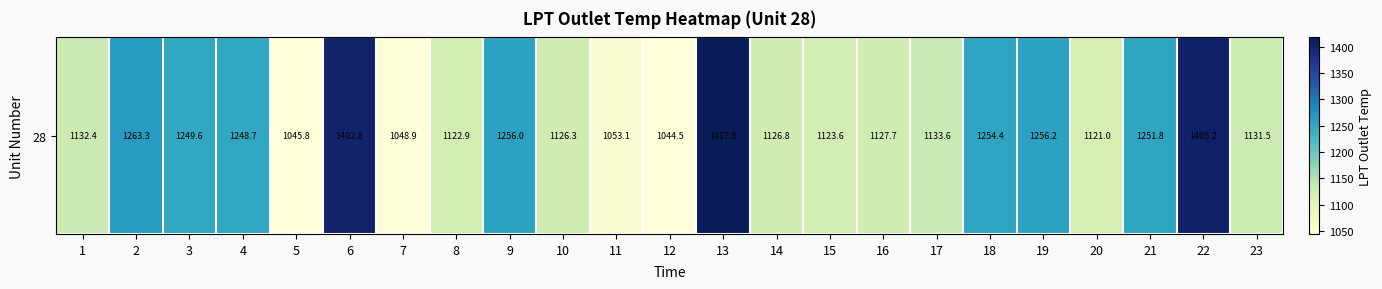

True or false: the data shows 1126.8 at 14.

True